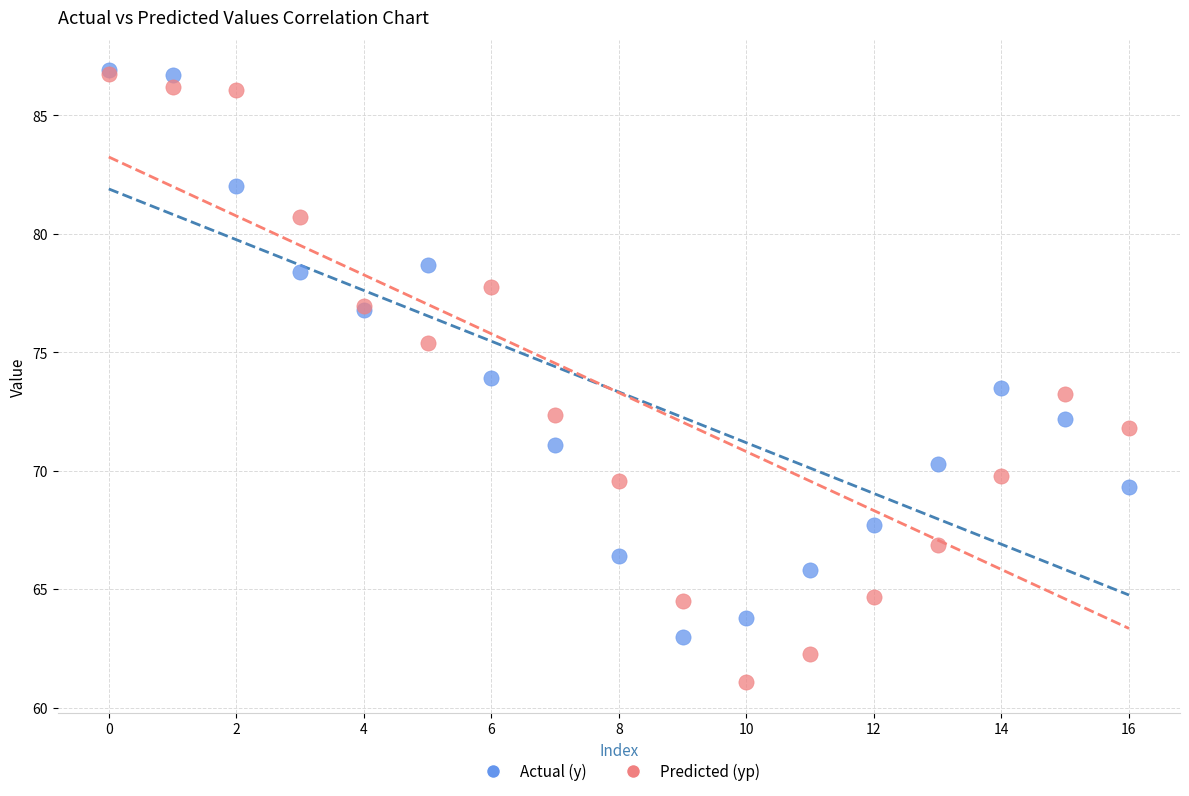

What are all the series names shown in the legend?

Actual (y), Predicted (yp)